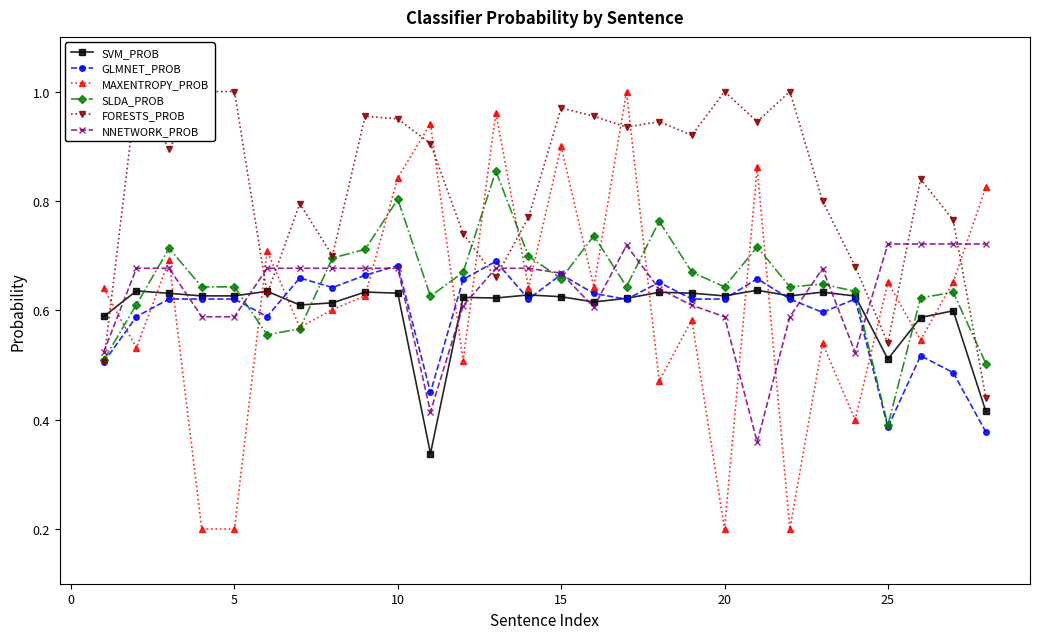

True or false: NNETWORK_PROB has more than 1 points higher than both neighbors.

True